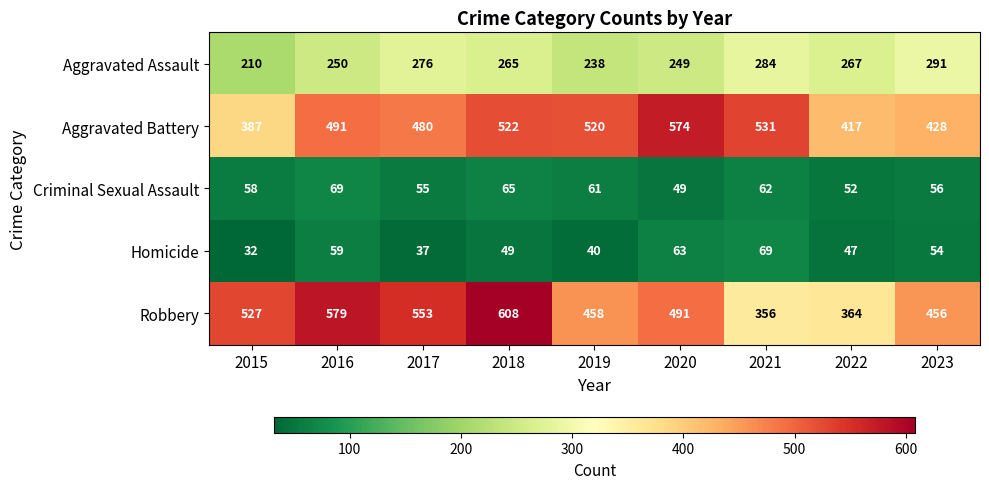

Is it true that Criminal Sexual Assault equals 56 at 2023?

True